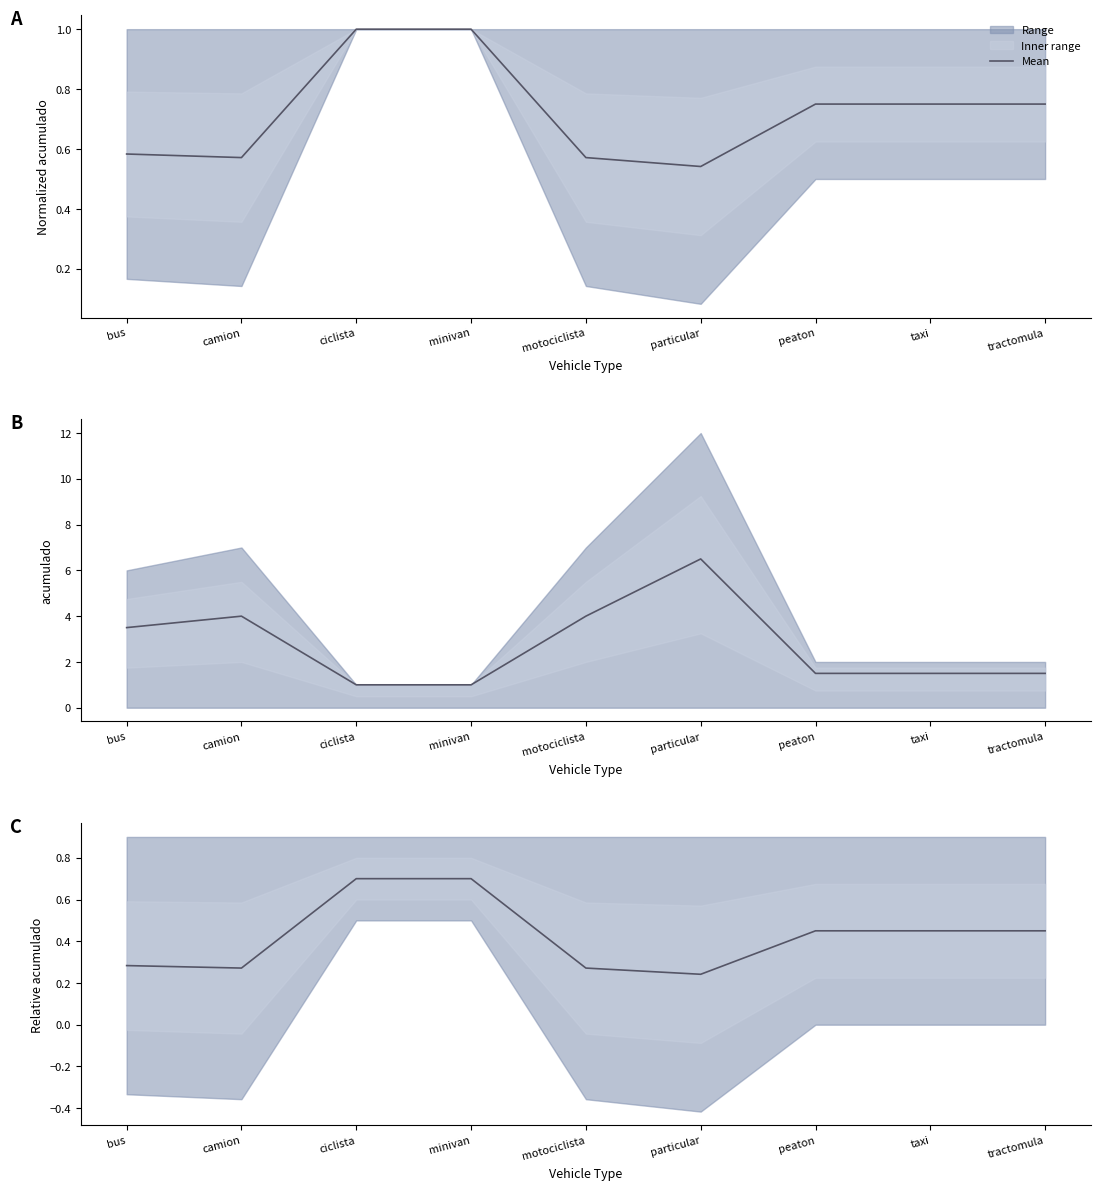

What is the sum of all values?

3.8